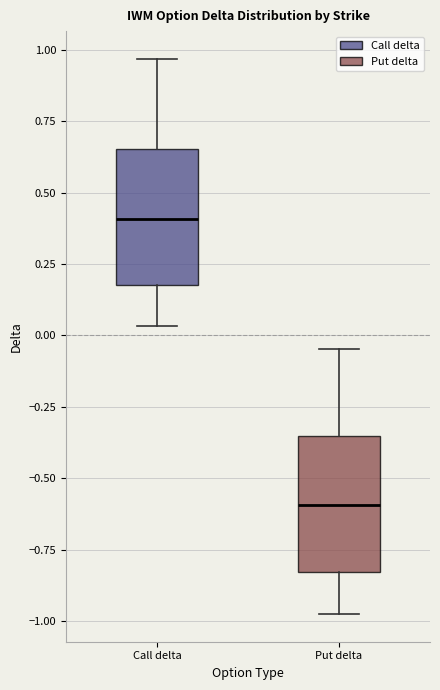

Where does the upper whisker of the box for Call delta end on the y-axis? The values are not printed on the chart, so give them approximately, as read against the axis.

0.95